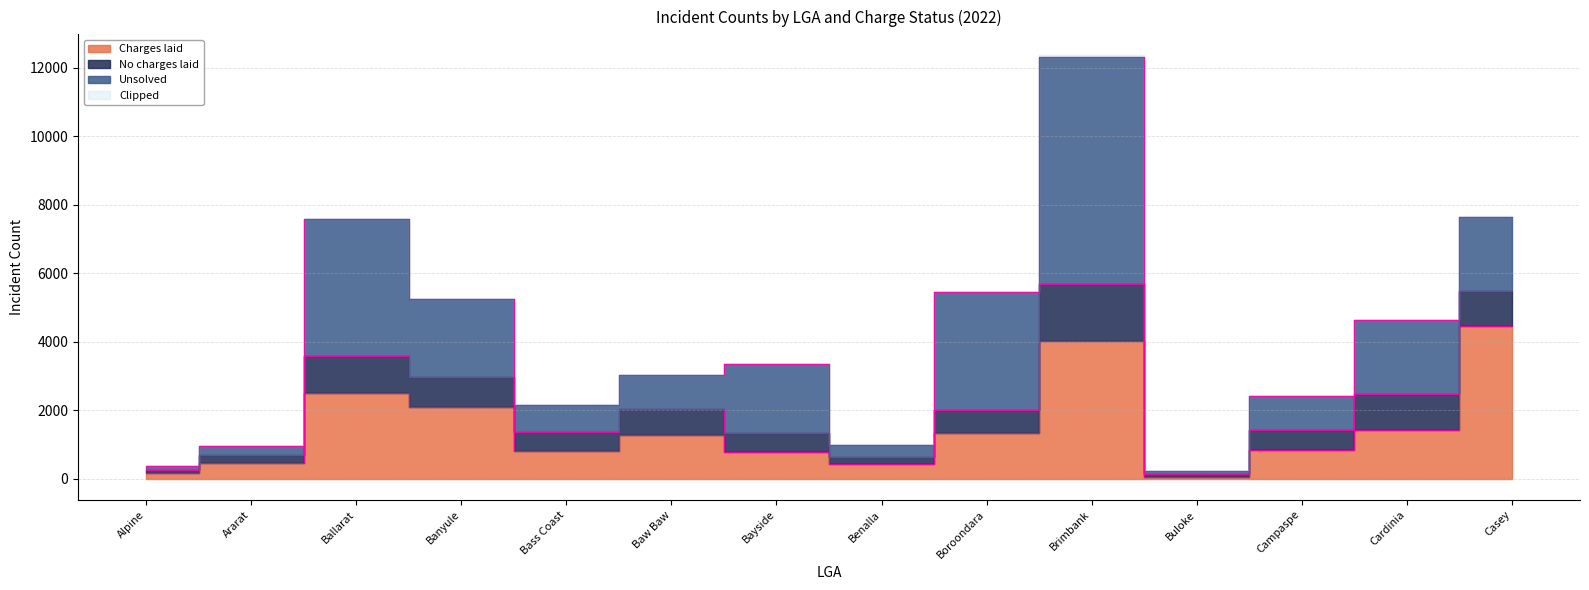

Reading left to right, list all the values displayed in this chart.

Charges laid: Alpine=149	Ararat=467	Ballarat=2512	Banyule=2087	Bass Coast=811	Baw Baw=1273	Bayside=786	Benalla=420	Boroondara=1330	Brimbank=4014	Buloke=52	Campaspe=843	Cardinia=1424	Casey=4446
No charges laid: Alpine=114	Ararat=217	Ballarat=1083	Banyule=882	Bass Coast=539	Baw Baw=773	Bayside=553	Benalla=219	Boroondara=663	Brimbank=1669	Buloke=83	Campaspe=580	Cardinia=1034	Casey=1034
Unsolved: Alpine=108	Ararat=276	Ballarat=3999	Banyule=2275	Bass Coast=797	Baw Baw=990	Bayside=2007	Benalla=339	Boroondara=3455	Brimbank=6647	Buloke=89	Campaspe=996	Cardinia=2160	Casey=2160